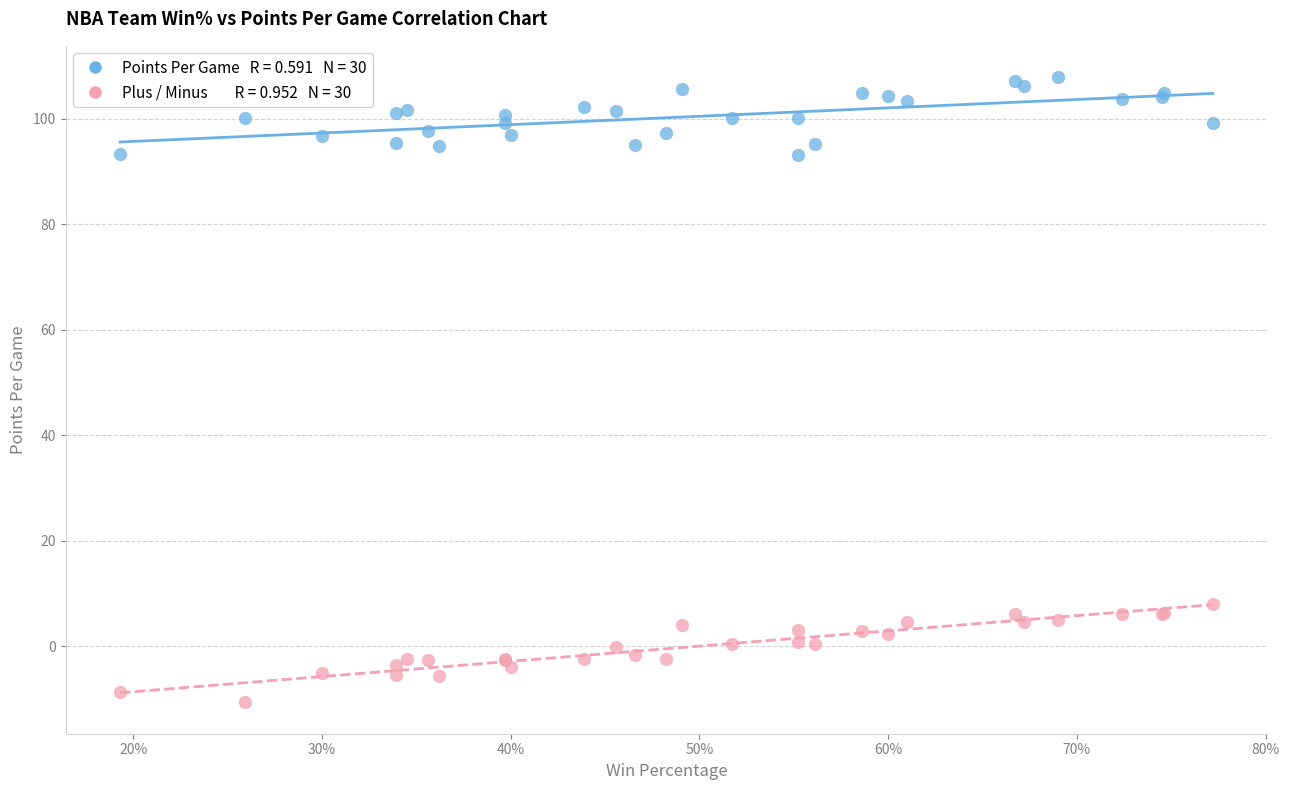

Across all series, what Y value is closest to 48?

8.0